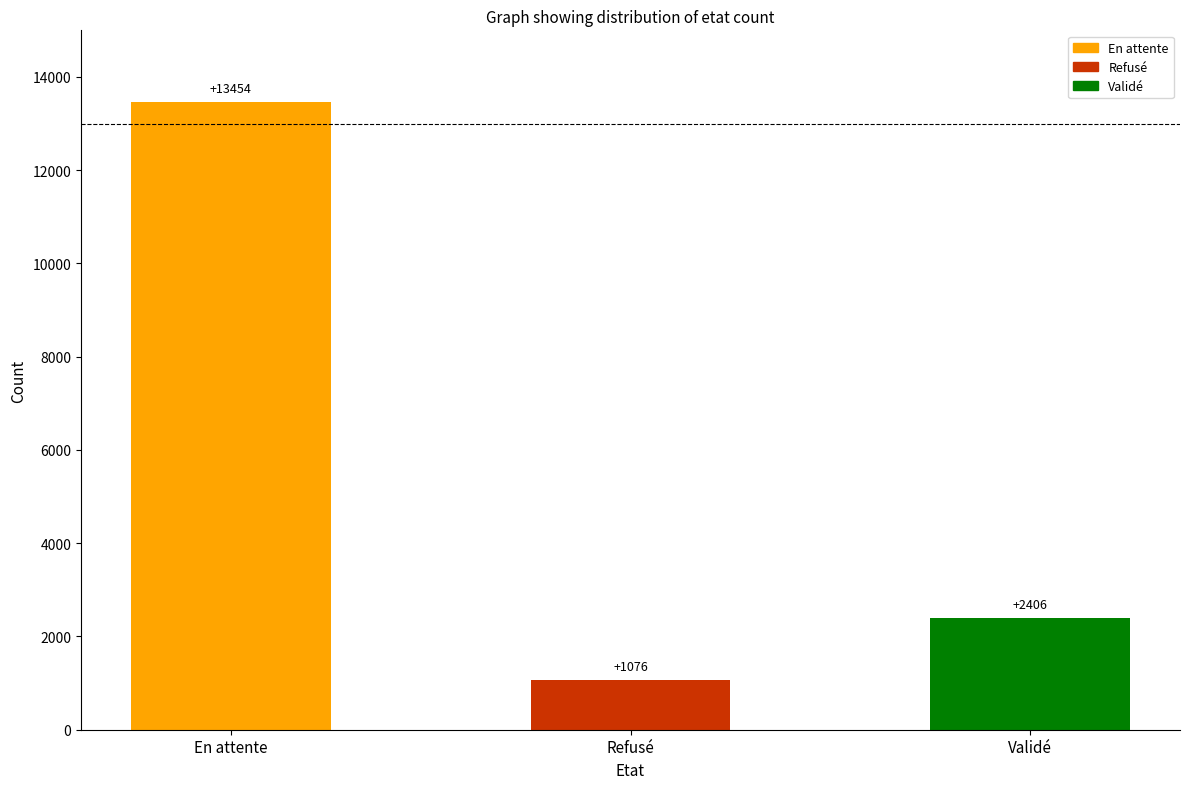

What is the change in value from En attente to Validé?

-11048